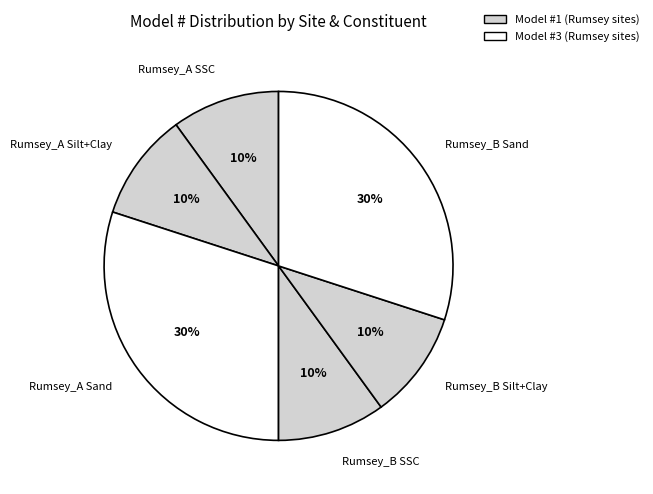

Is there a majority slice in this chart?

No